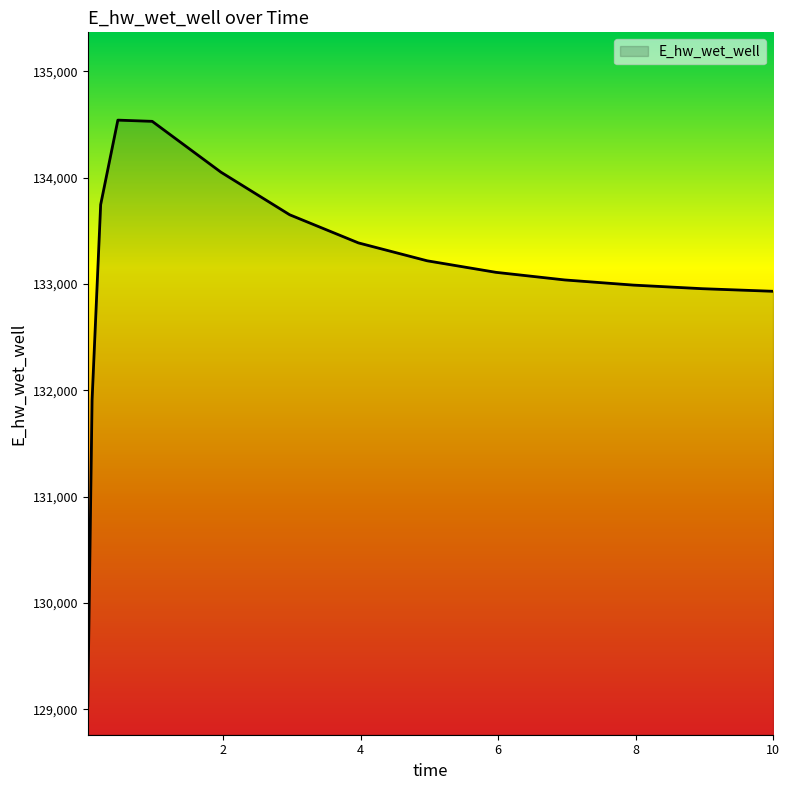

Does the chart display data point markers on the line(s)?

No